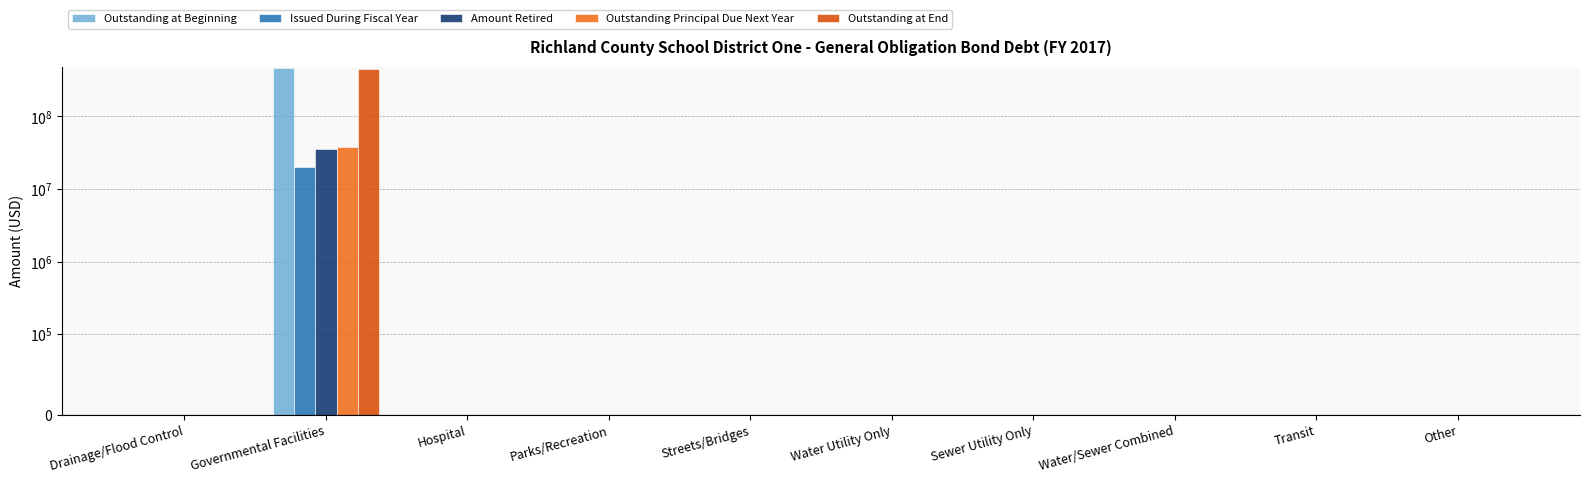

How many series are shown in this chart?

5